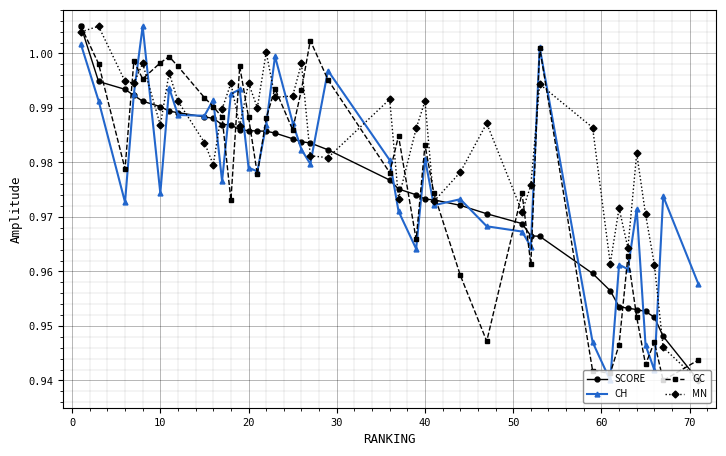

In MN, how many points are lower than both neighbors (excluding endpoints)?

12